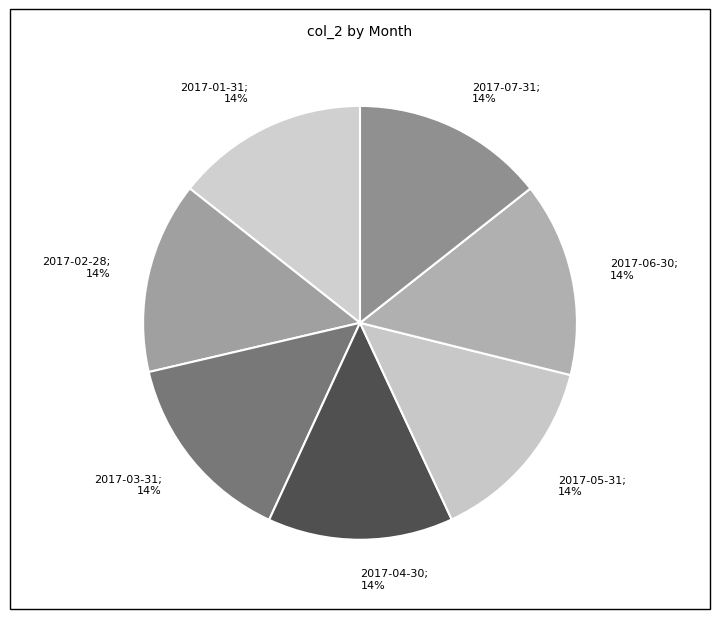

How many segments does this pie chart have?

7